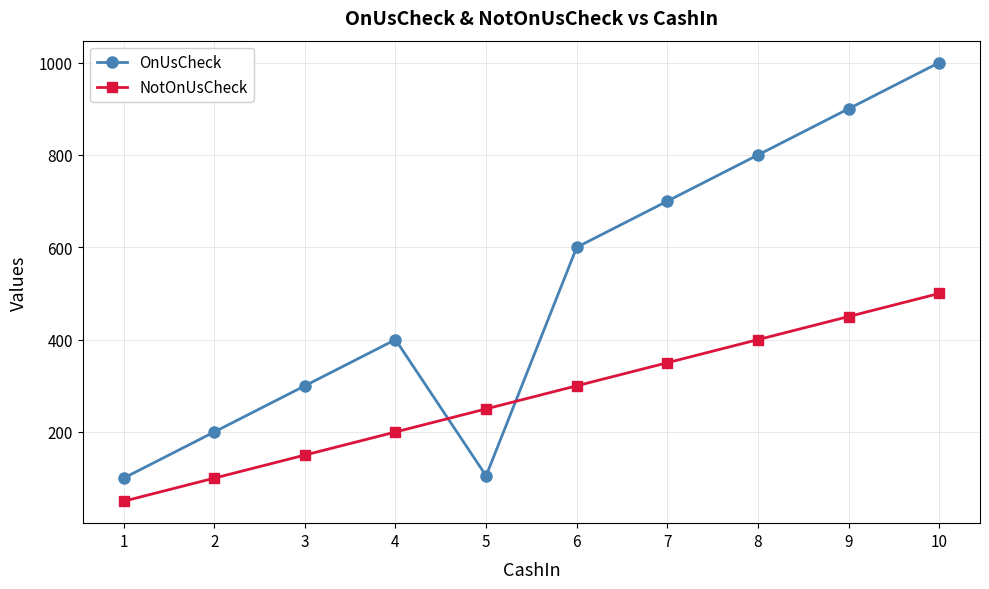

Rank the series by their maximum value, from lowest to highest.

NotOnUsCheck, OnUsCheck